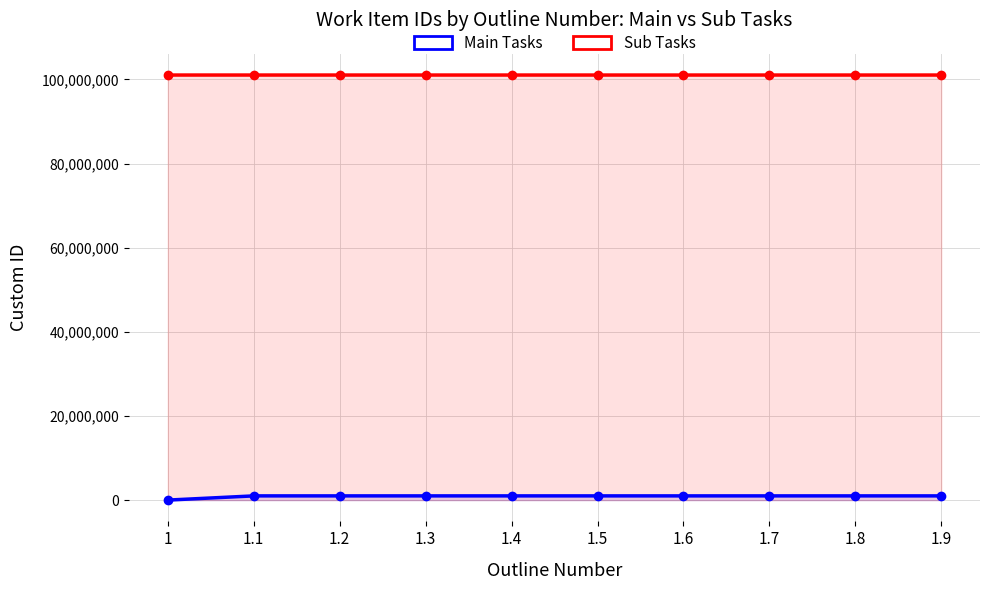

Which series has the widest spread of values?

Main Tasks